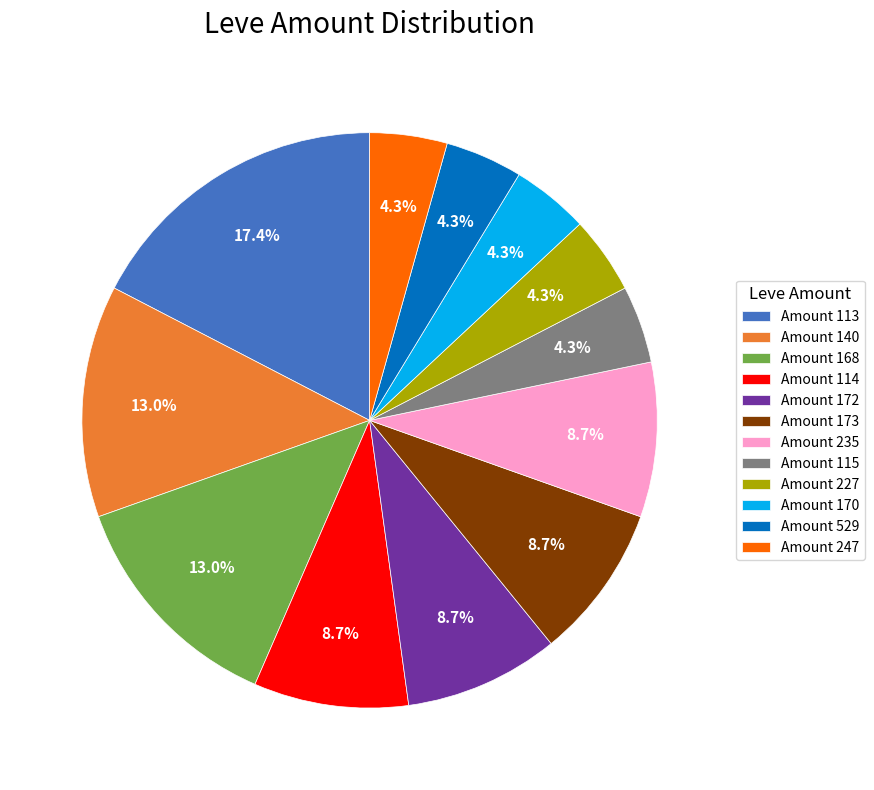

Does Amount 529 represent more than half of the total?

No